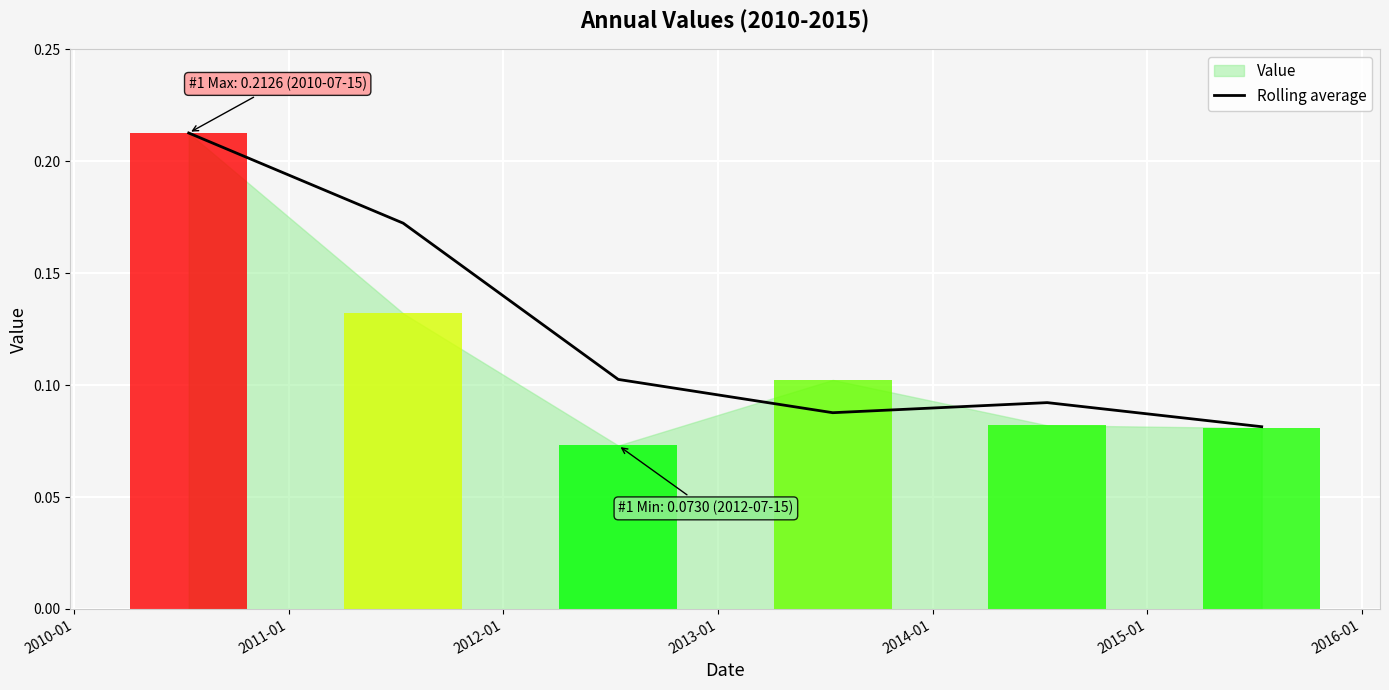

Reading left to right, transcribe all the data shown in this chart.

0.2	0.2	0.1	0.1	0.1	0.1